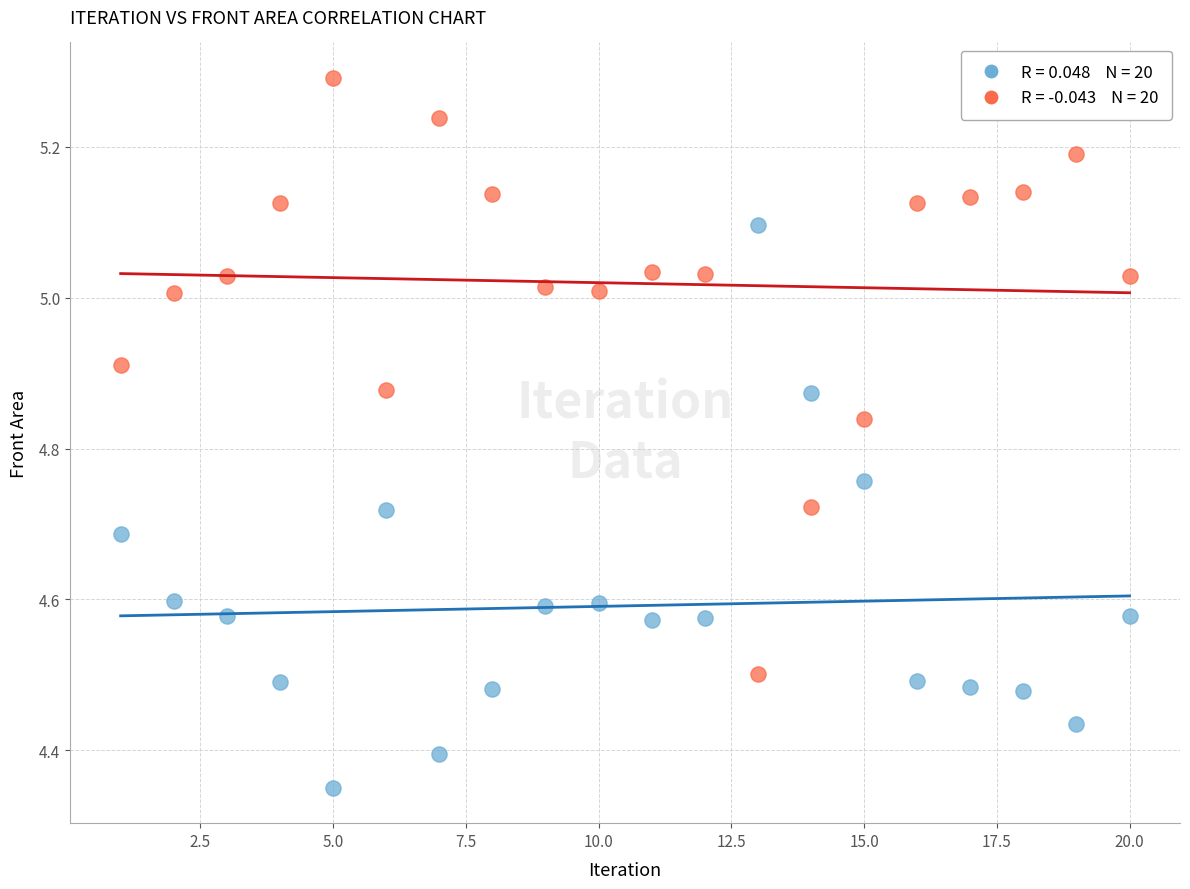

Across all data points, what is the range of Y values (max minus min)?

0.9